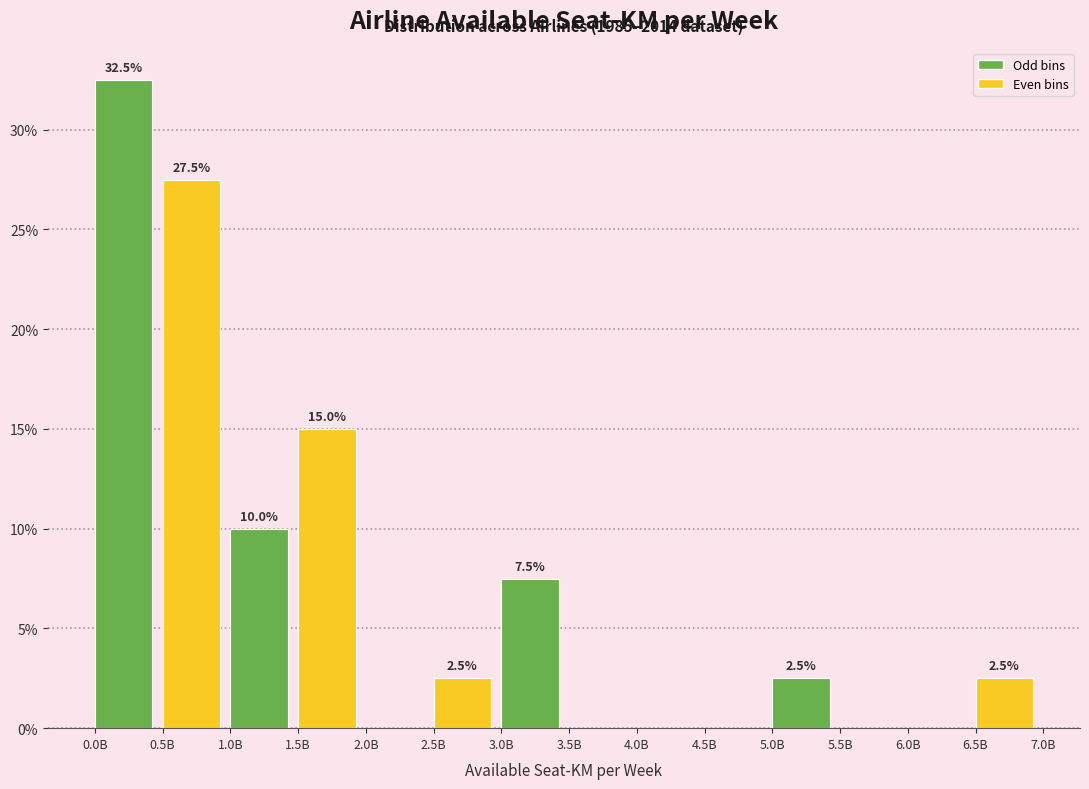

Reading left to right, list all the values displayed in this chart.

0.0B=32.5	0.5B=27.5	1.0B=10.0	1.5B=15.0	2.0B=0.0	2.5B=2.5	3.0B=7.5	3.5B=0.0	4.0B=0.0	4.5B=0.0	5.0B=2.5	5.5B=0.0	6.0B=0.0	6.5B=2.5